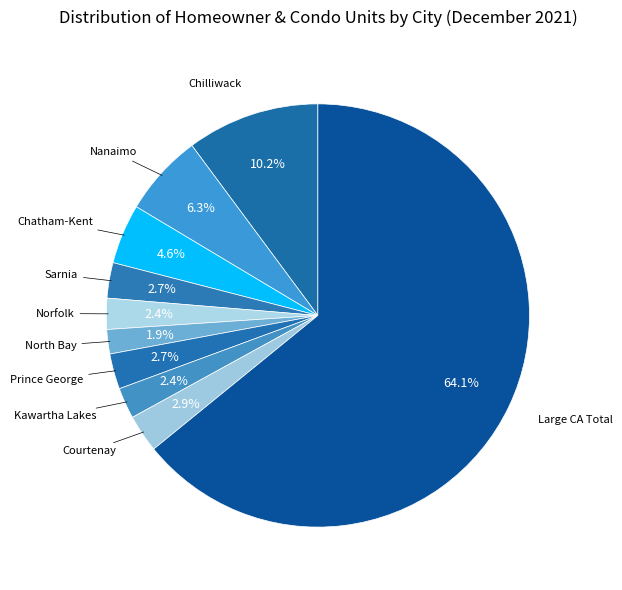

Count the number of slices in the pie.

10